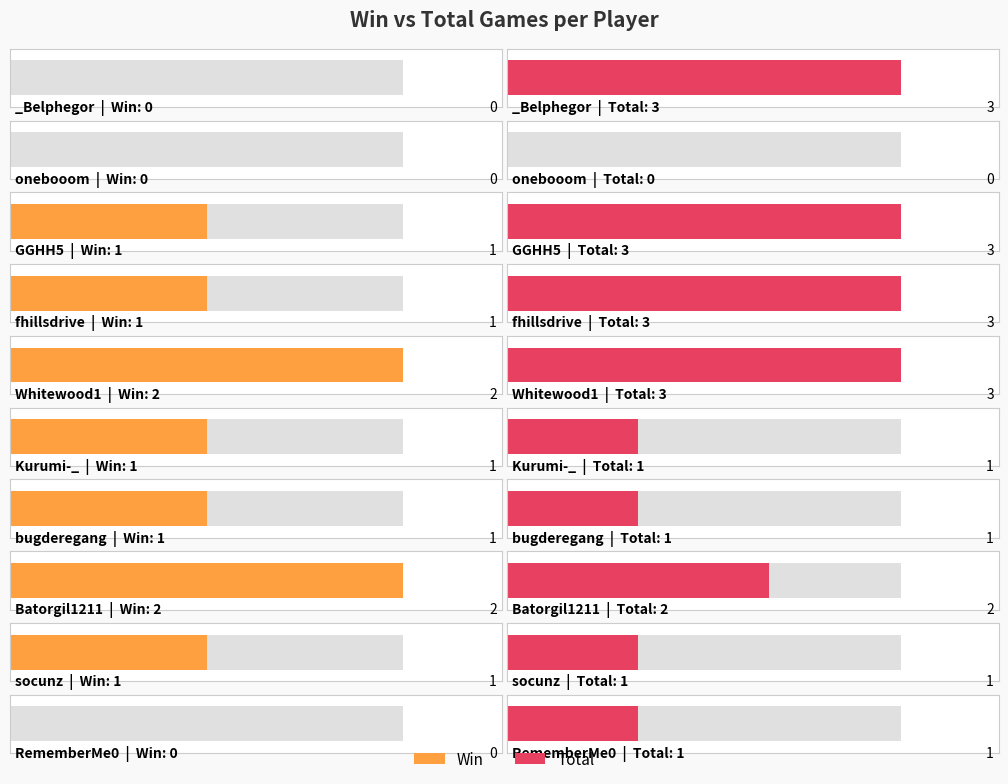

What is the total value across all series at fhillsdrive?

4